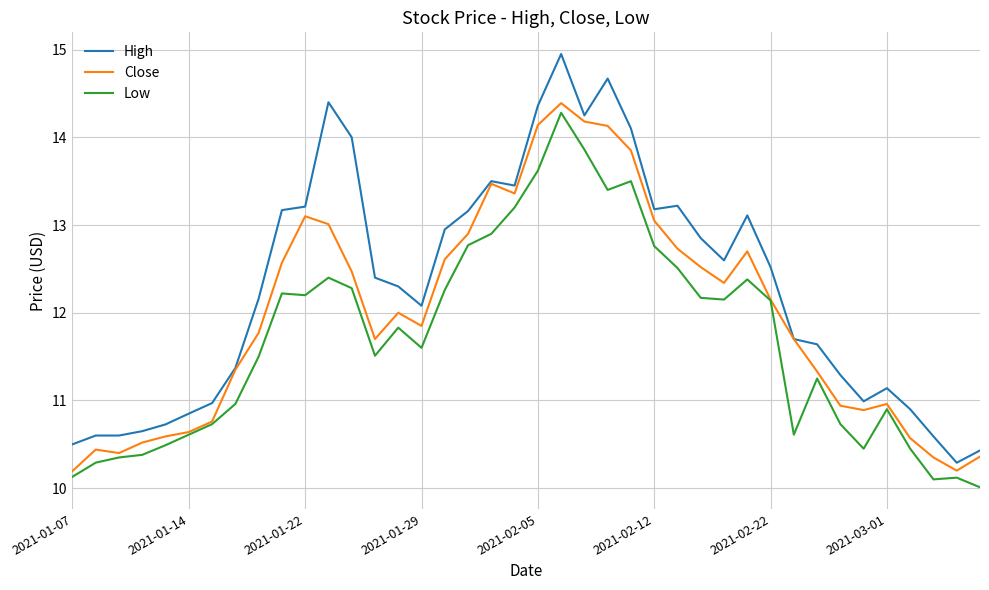

True or false: High and Low intersect in this chart.

False